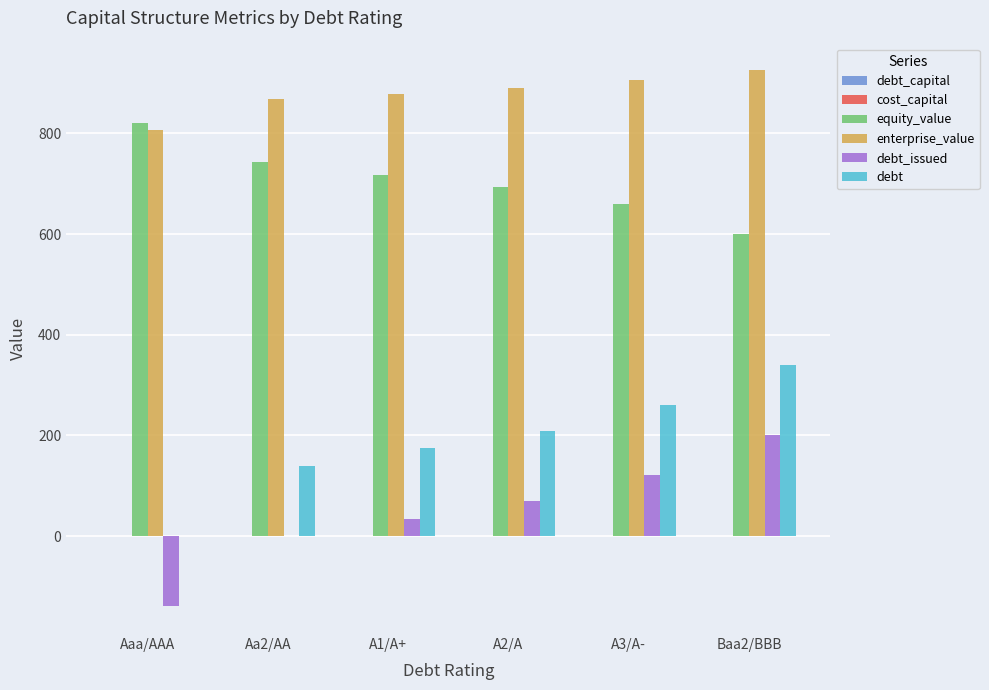

The value of debt_issued at A3/A- is 122.0. True or false?

True